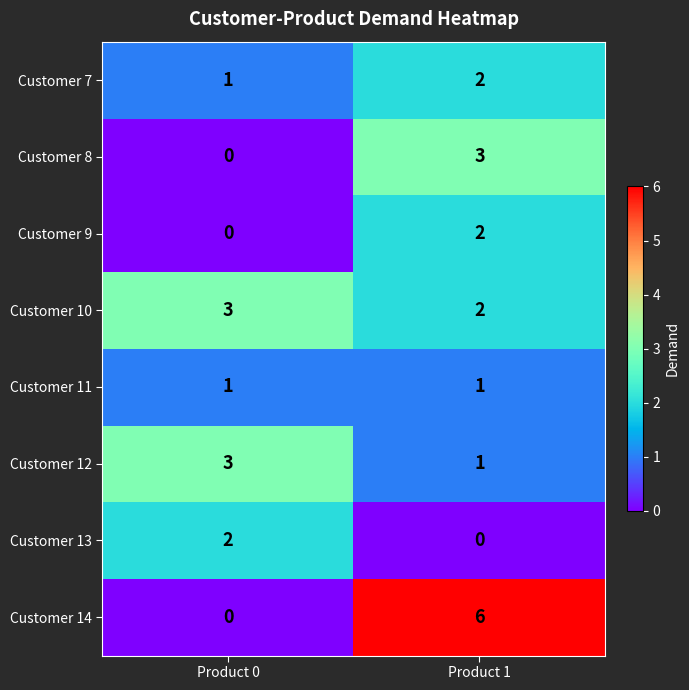

Which series has the largest total across all categories?

Customer 14